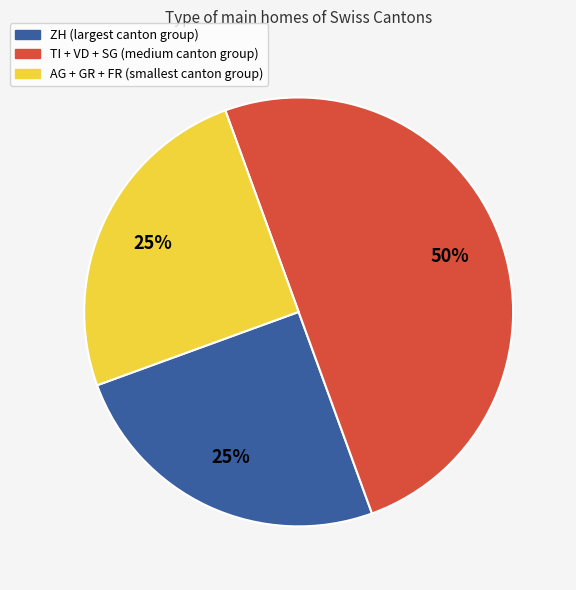

To the nearest percent, what is the difference between the largest and smallest slice percentages?

25%